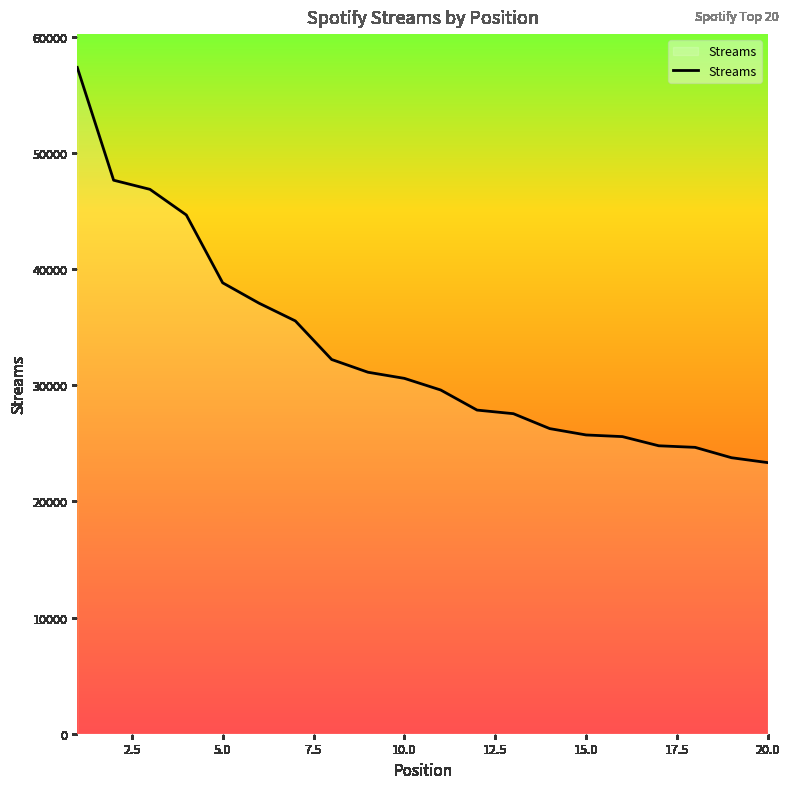

What is the difference between the maximum and minimum values?

34031